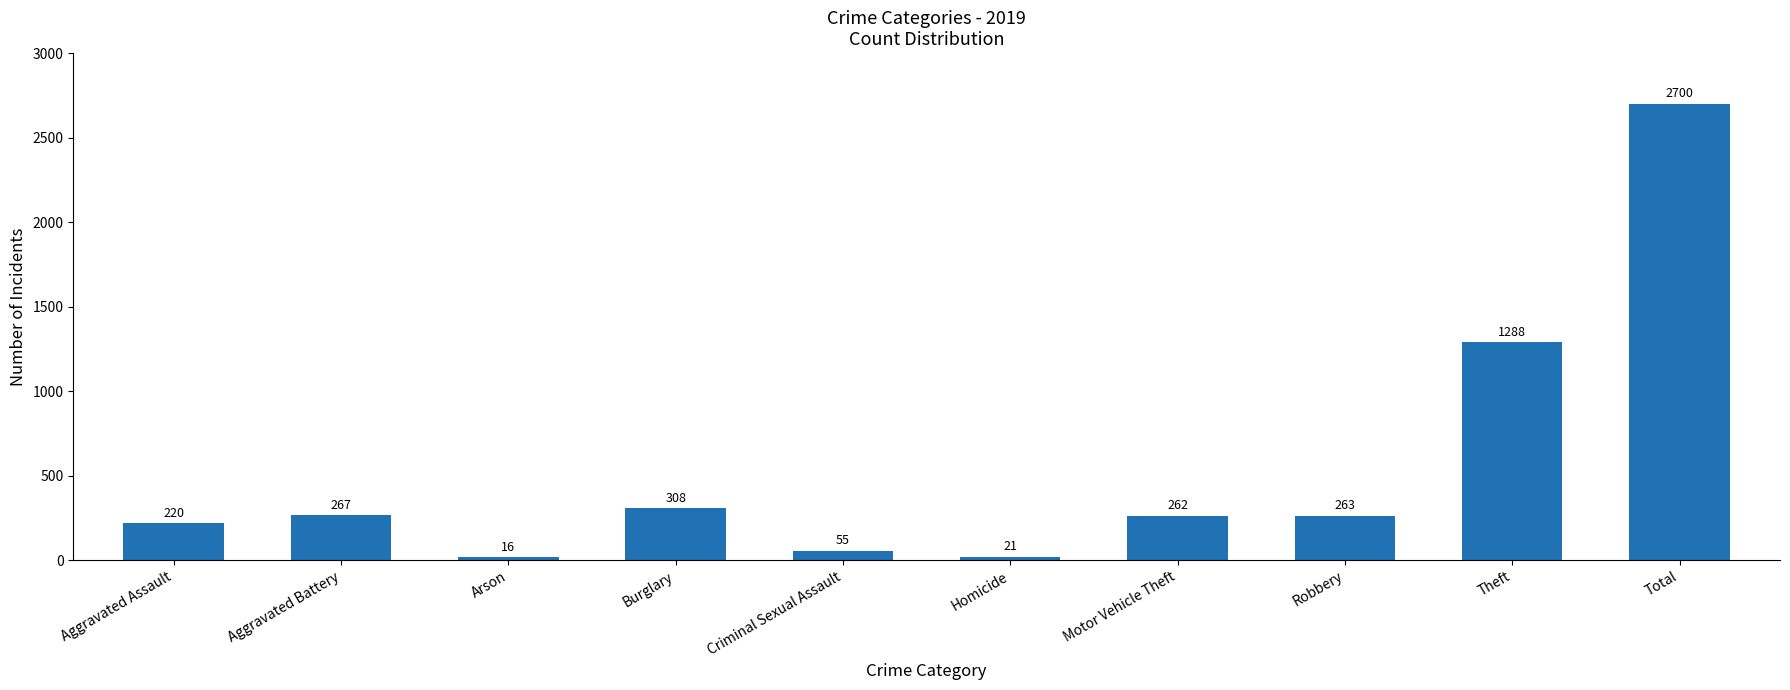

What is the label of the 4th bar from the right?

Motor Vehicle Theft